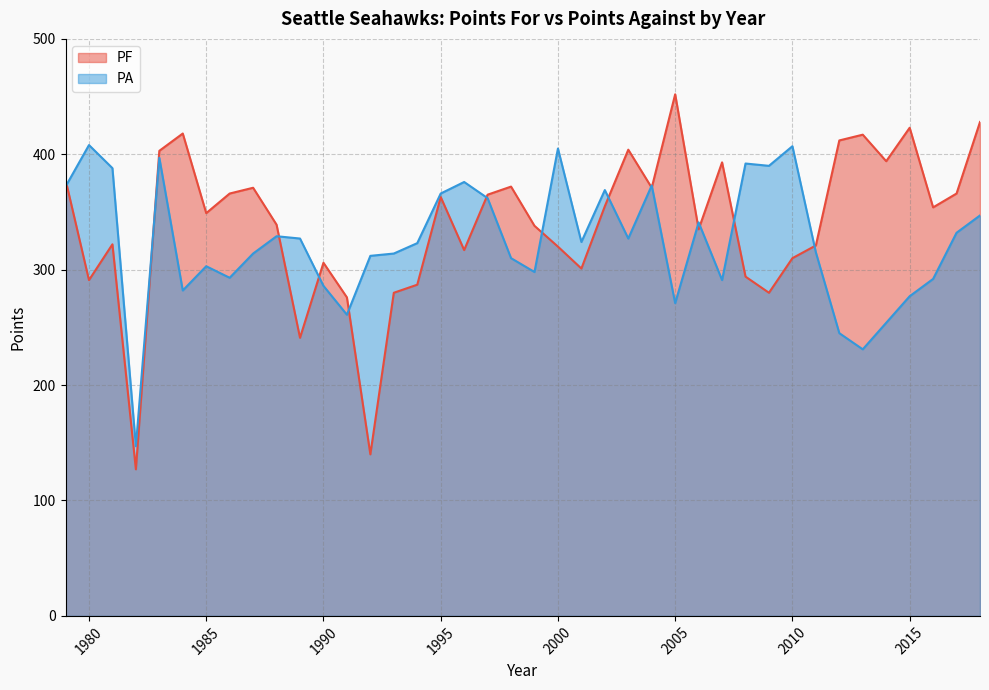

What is the maximum value shown in the chart?

452